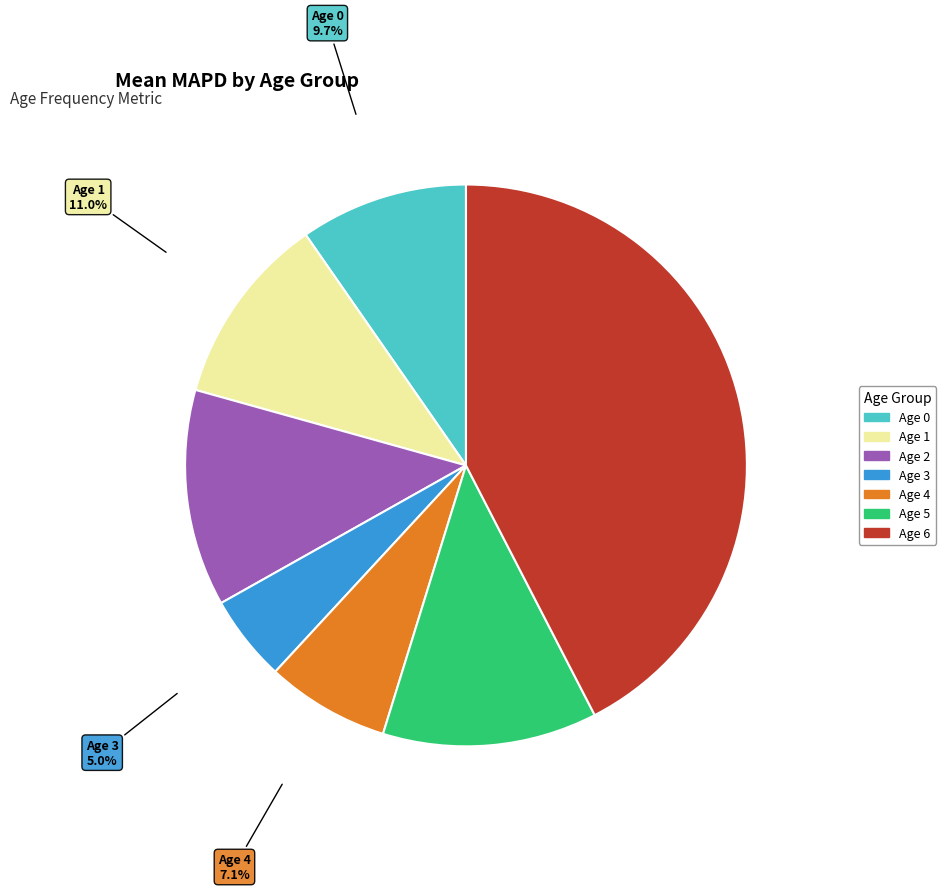

To the nearest percent, what percentage of the pie is Age 6?

42%